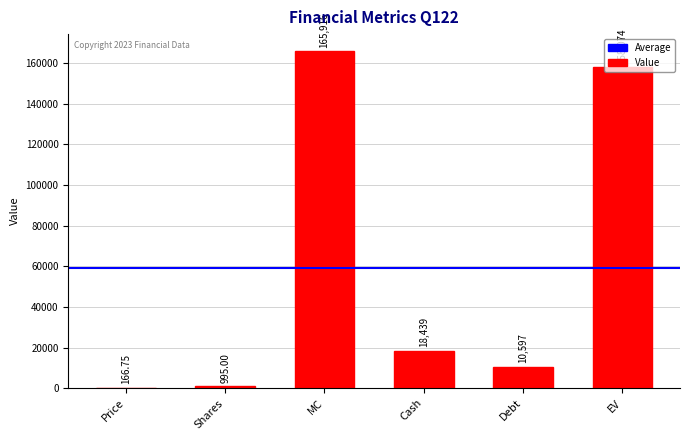

The value at EV is 55976.0. True or false?

False